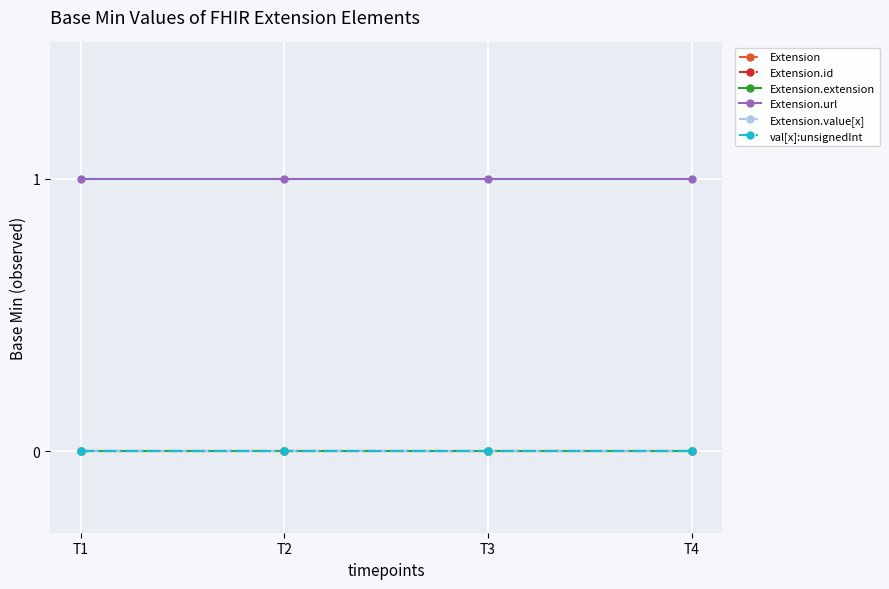

Rank the series at T3 from highest to lowest value.

Extension.url, Extension, Extension.id, Extension.extension, Extension.value[x], val[x]:unsignedInt